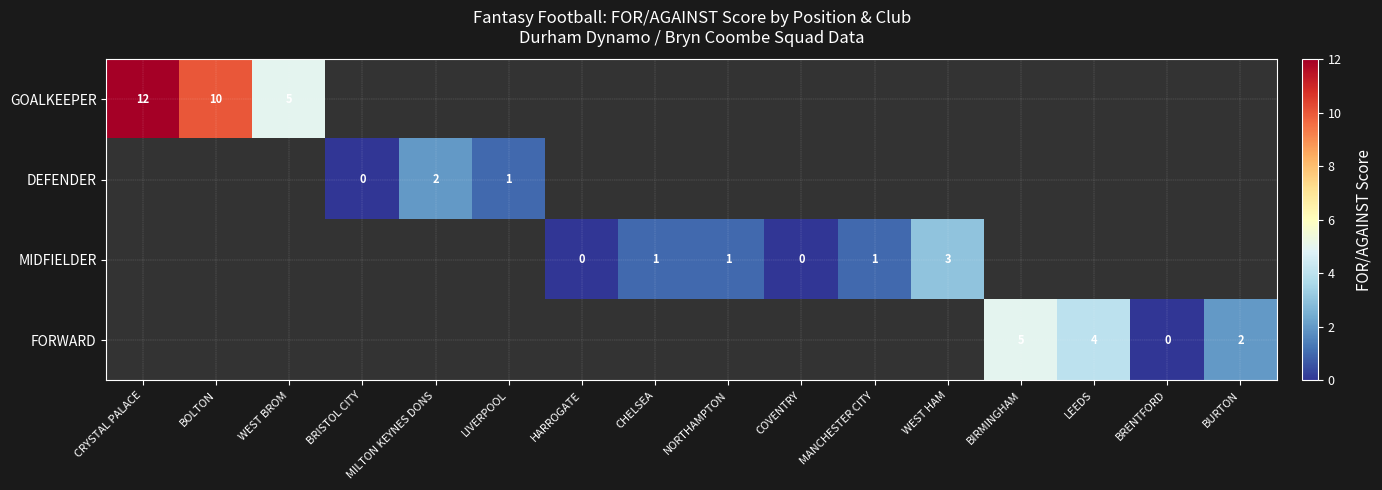

At how many categories does at least one series exceed 9?

2